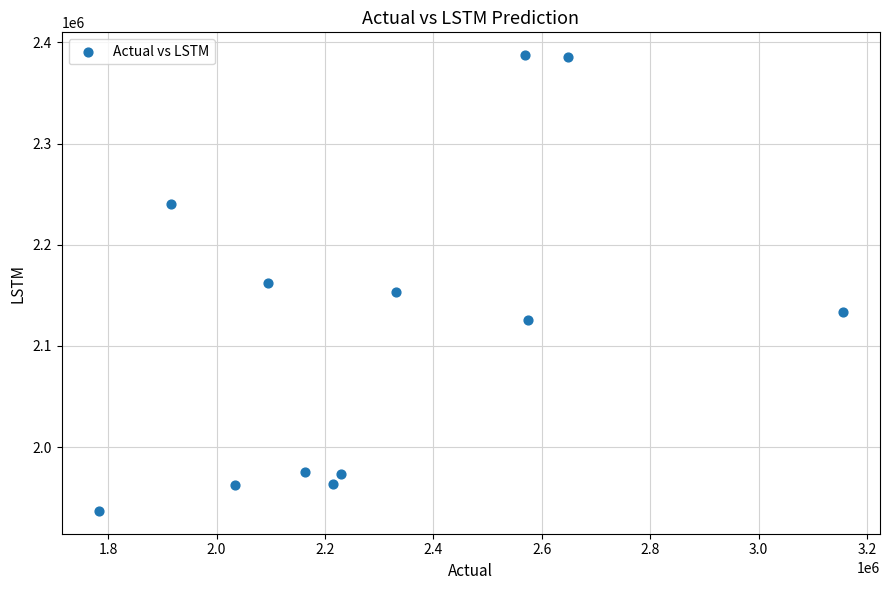

What is the average X value?

2309466.9